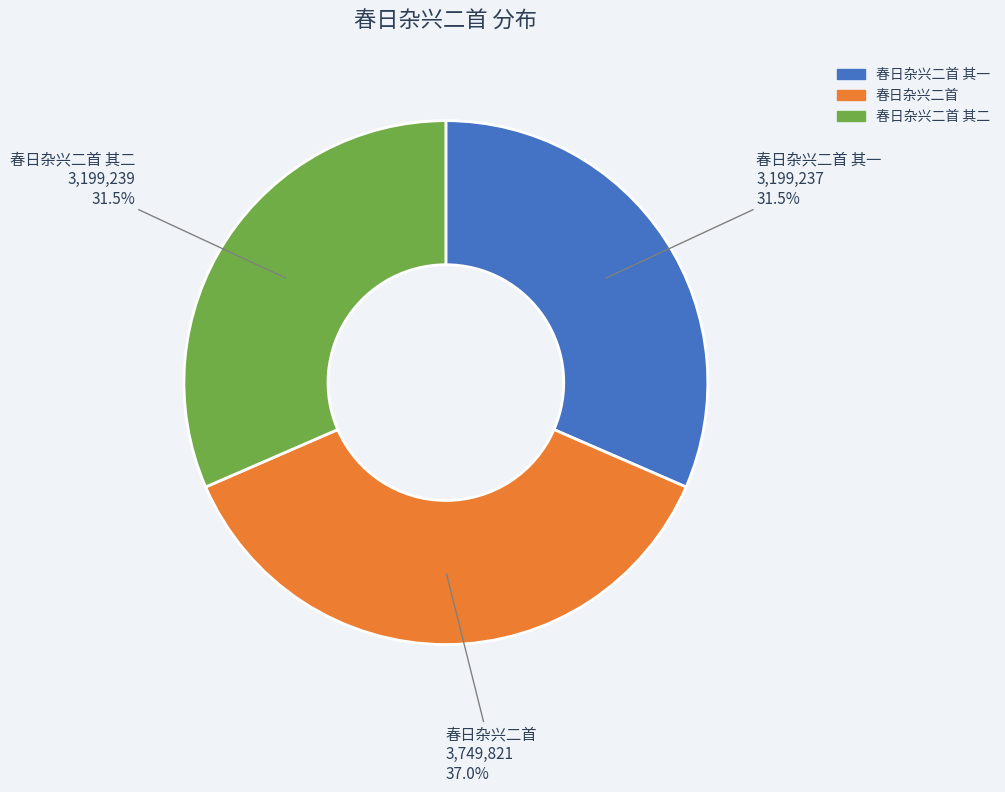

Is there any slice that represents more than half of the pie?

No